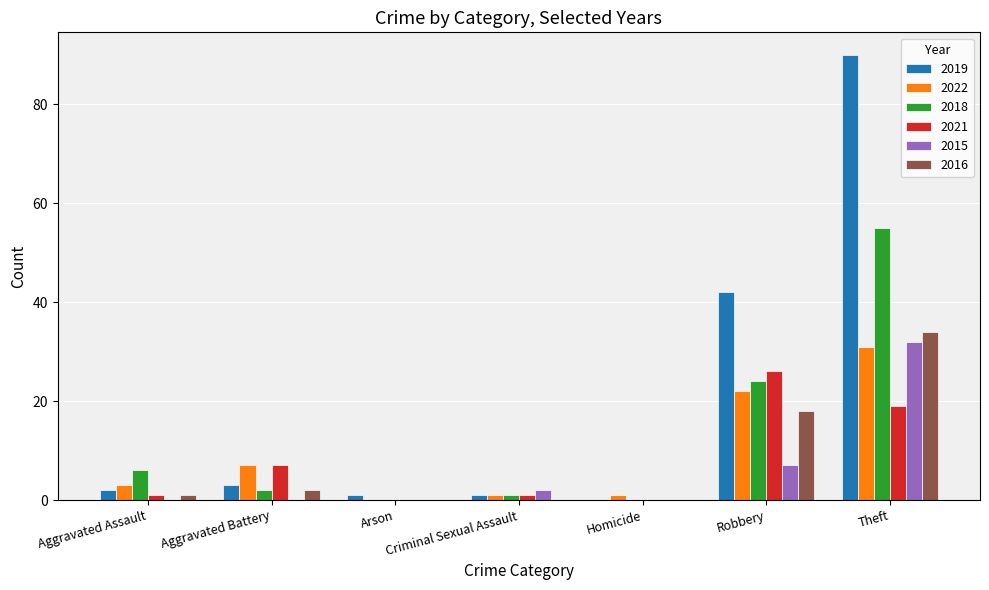

Which series has the largest total across all categories?

2019